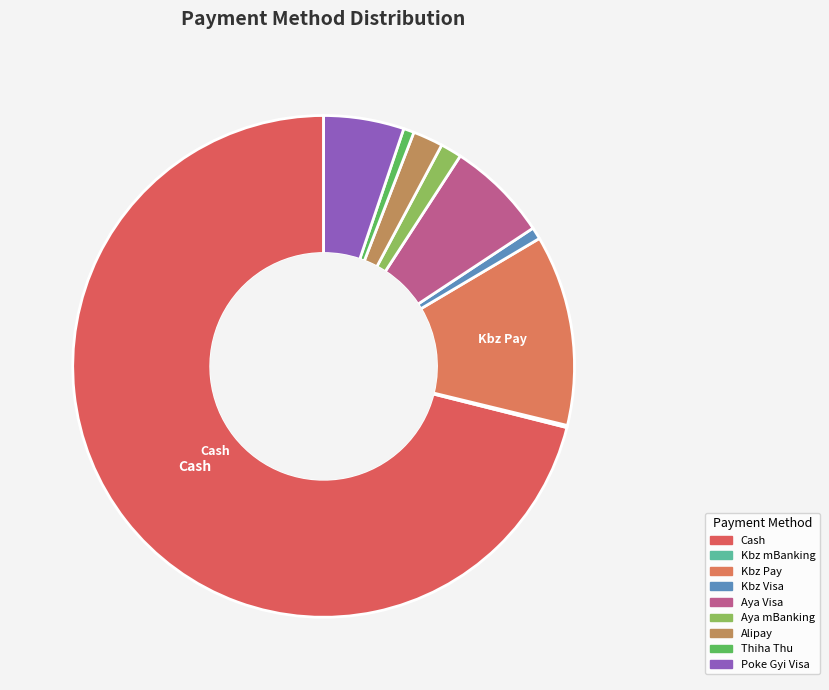

To the nearest percent, what is the combined percentage of Kbz mBanking and Aya mBanking?

2%